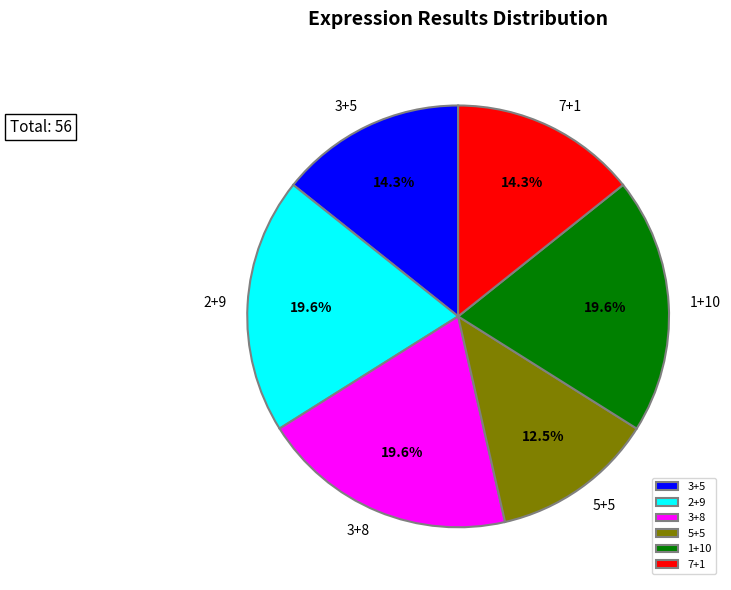

Which category has the smallest portion of the pie?

5+5